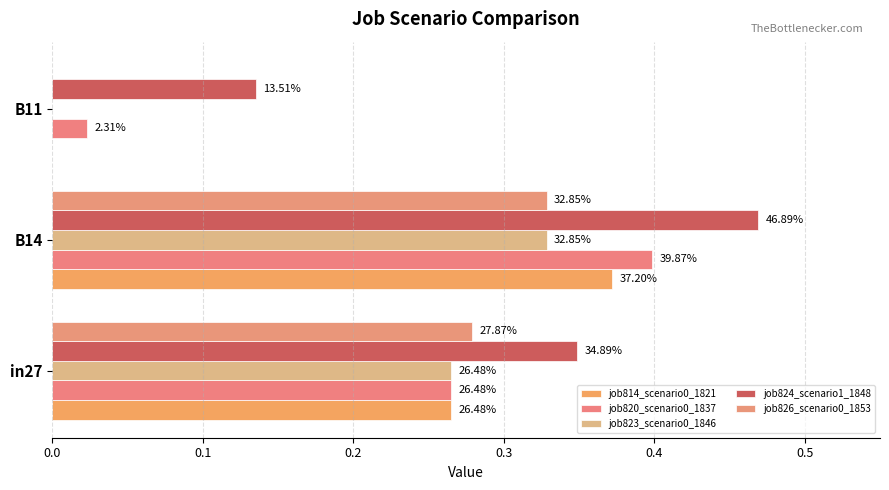

Which series has the largest total across all categories?

job824_scenario1_1848